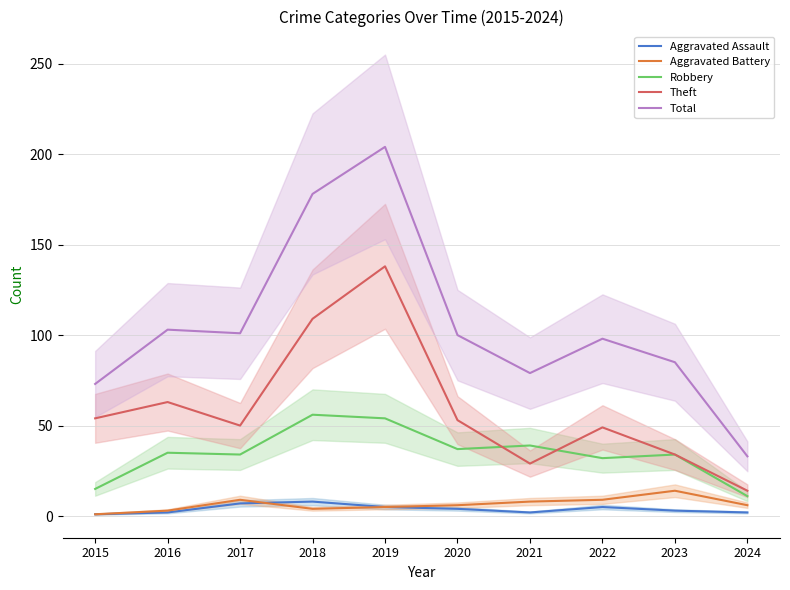

Reading left to right, extract all data points from this chart.

Aggravated Assault: 1	2	7	8	5	4	2	5	3	2
Aggravated Battery: 1	3	9	4	5	6	8	9	14	6
Robbery: 15	35	34	56	54	37	39	32	34	11
Theft: 54	63	50	109	138	53	29	49	34	14
Total: 73	103	101	178	204	100	79	98	85	33